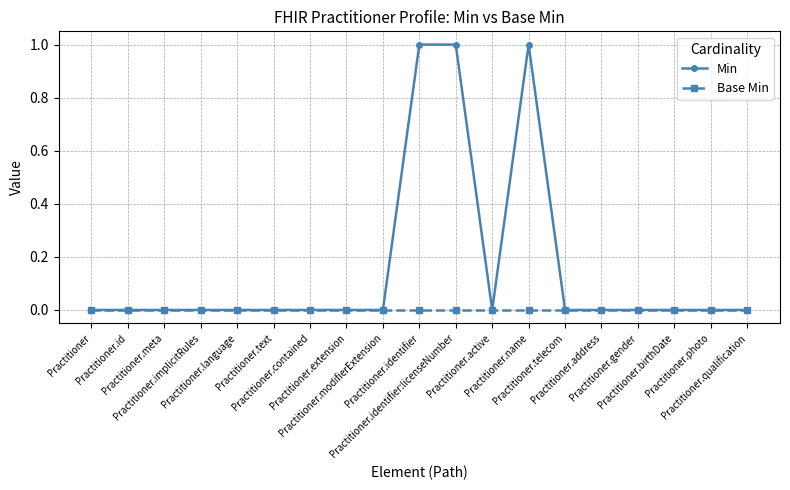

Which series has the widest spread of values?

Min